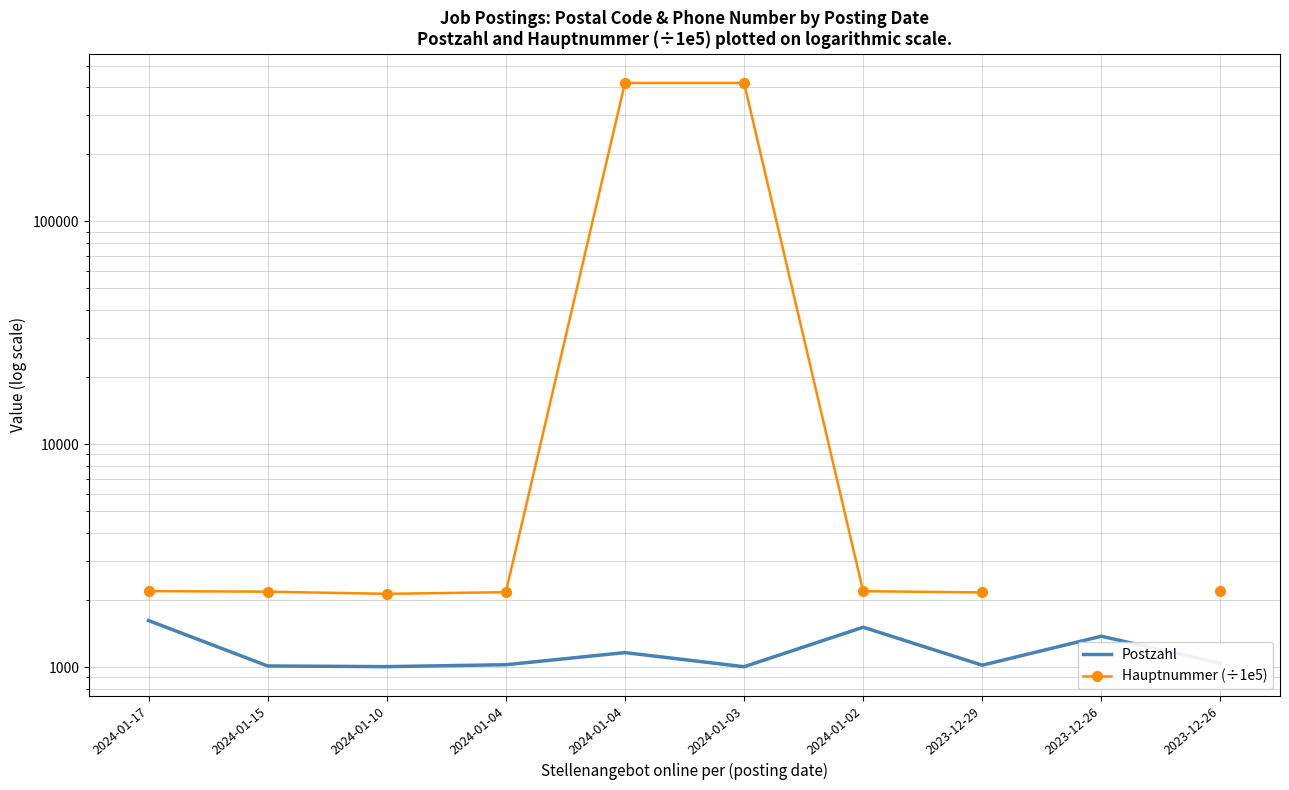

True or false: Hauptnummer (÷1e5) has more than 2 interior local peaks.

False